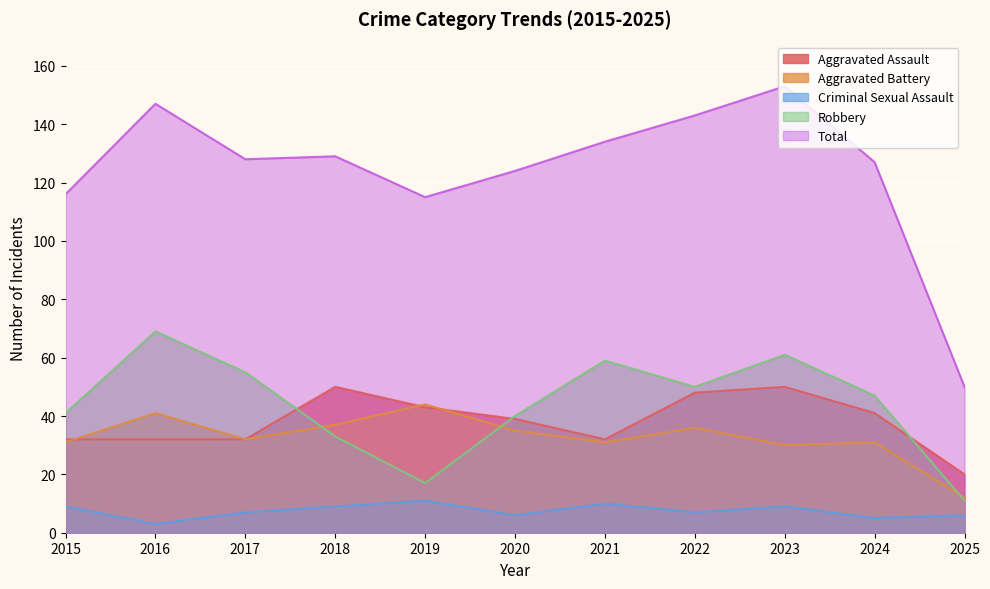

Which series has the widest spread of values?

Total